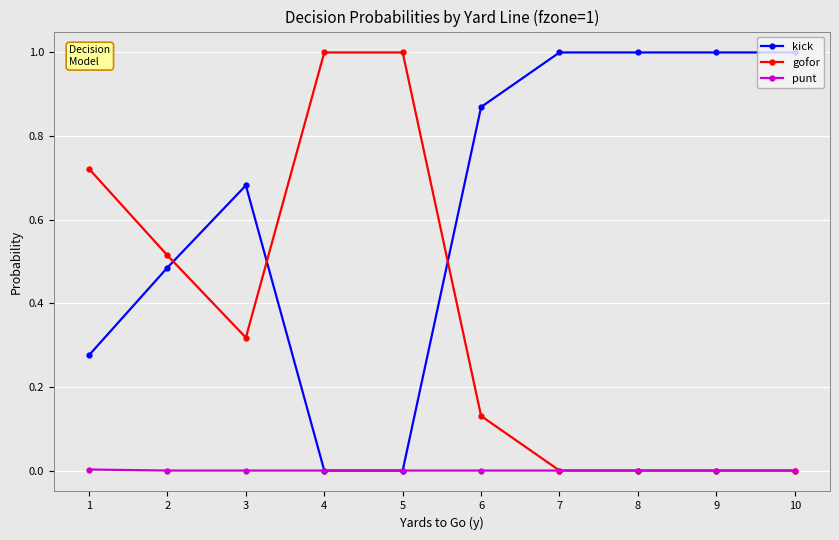

Is it true that punt equals 0.0 at 1?

True